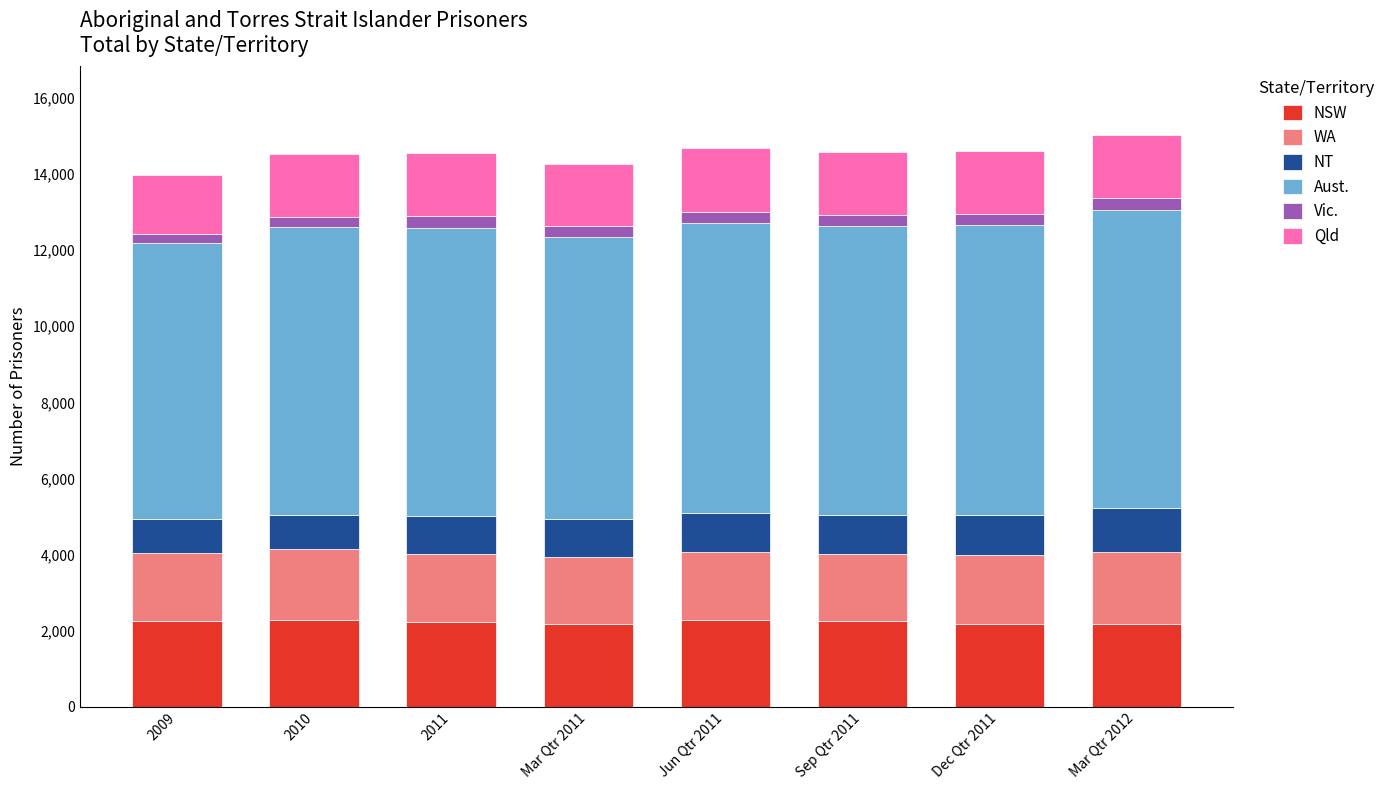

What is the minimum value for NSW?

2181